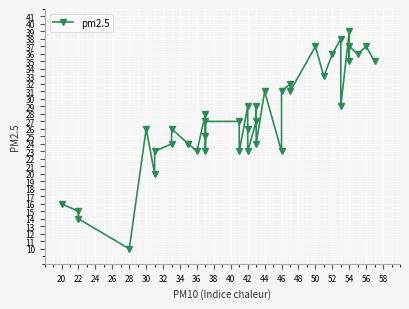

Reading left to right, extract all data points from this chart.

16	15	14	10	26	20	23	24	26	24	24	23	28	23	25	27	27	23	29	26	23	27	29	24	31	23	31	32	31	37	33	36	38	29	39	35	37	36	37	35